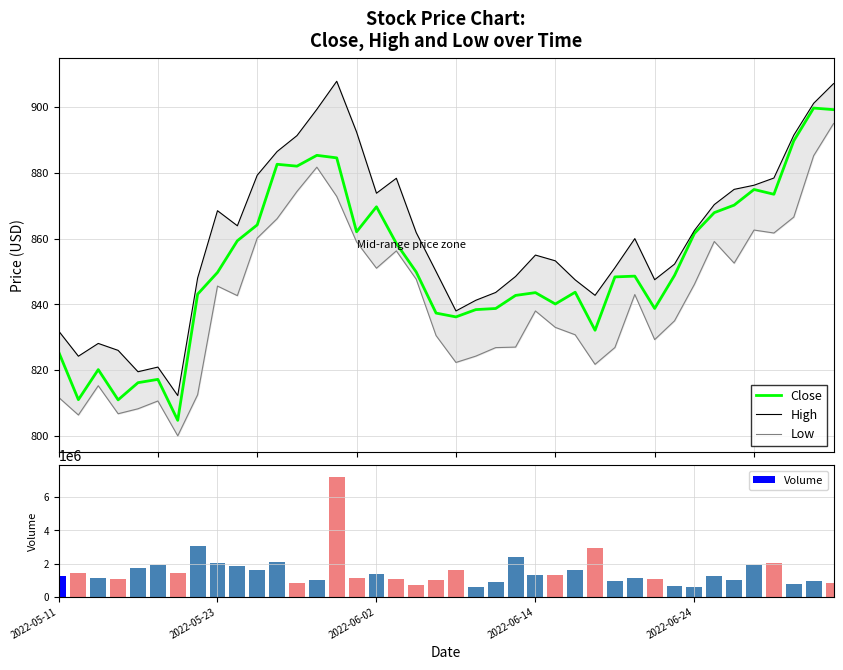

At which label does High reach its minimum?

6